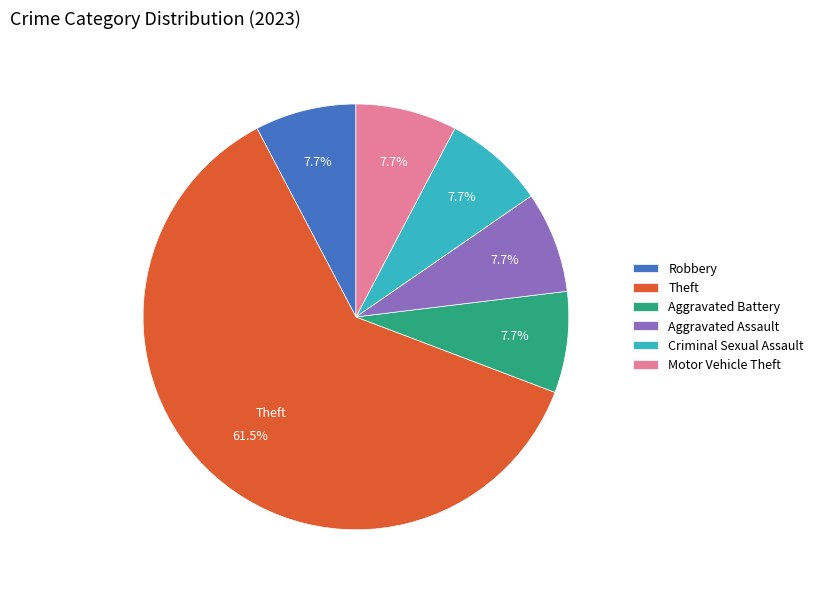

What is the ratio of the value at Theft to the value at Aggravated Battery?

8.0